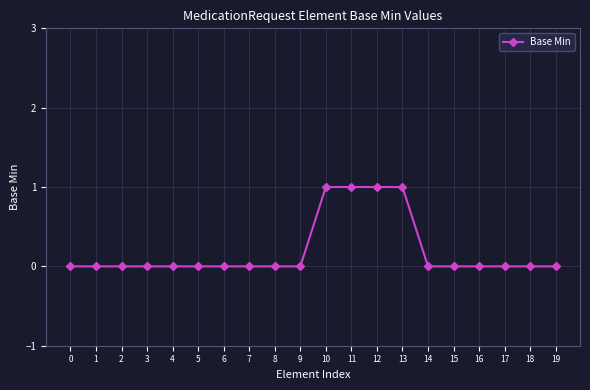

What is the change in value from 1 to 13?

+1